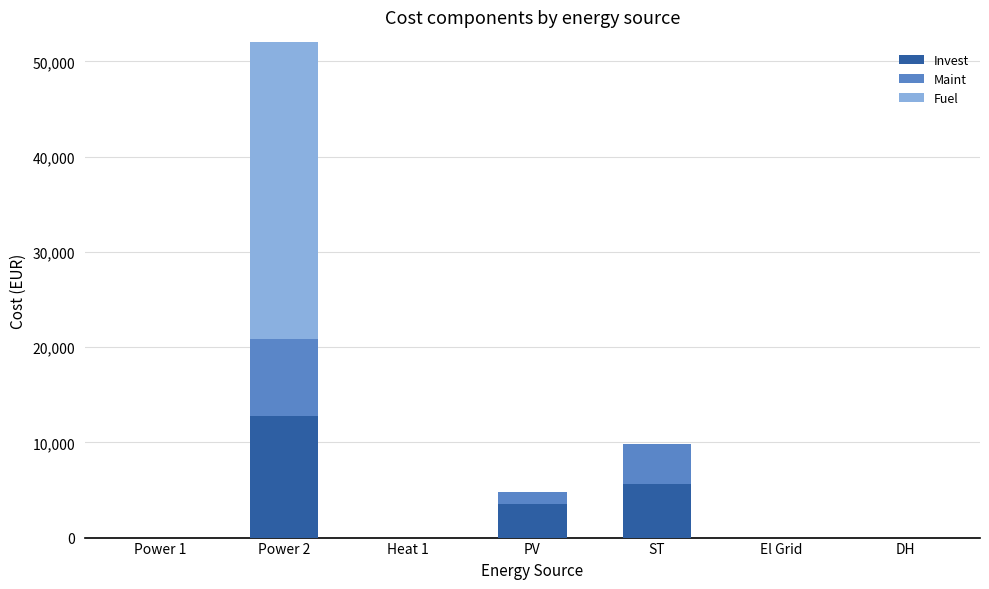

What is the label of the 7th bar from the right?

Power 1